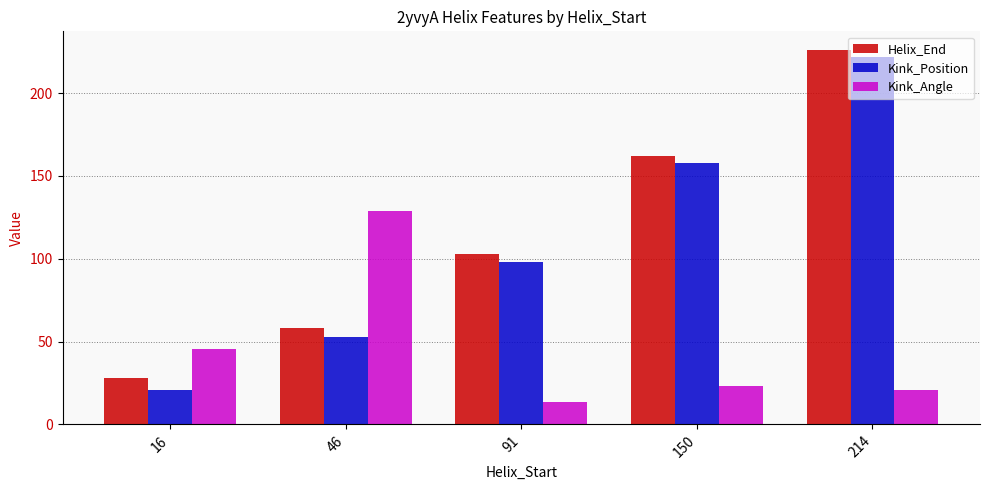

Which series changed the most between 16 and 150?

Kink_Position